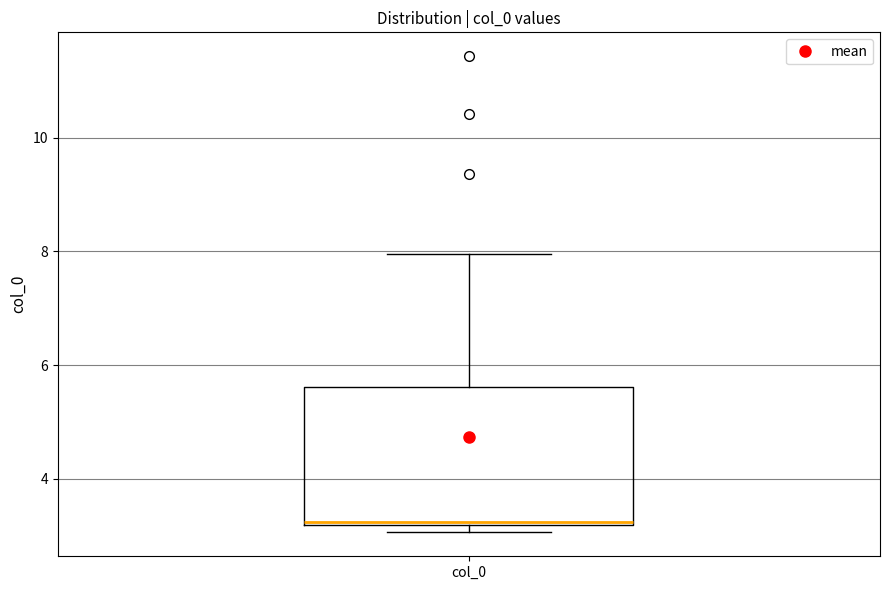

Read this box plot against the y-axis: the position of the median line, the range covered by the box, and the ends of both whiskers. The values are not printed on the chart, so give them approximately, as read against the axis.

median 3.2, box 3.2 to 5.6, whiskers 3.0 to 8.0